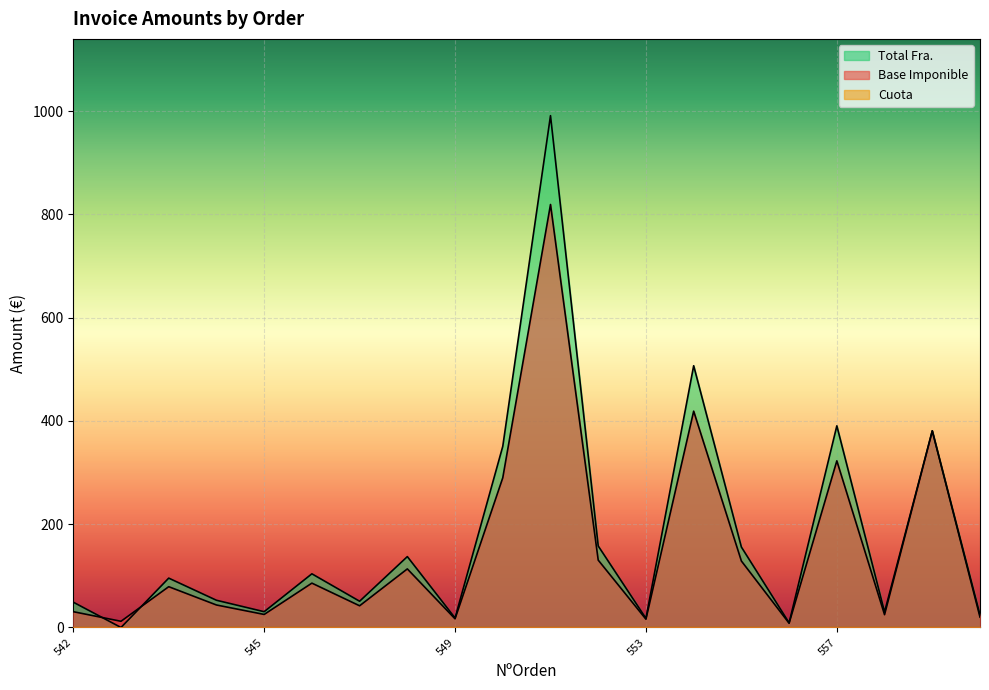

True or false: Base Imponible has a value of 16.0 at 553.

True